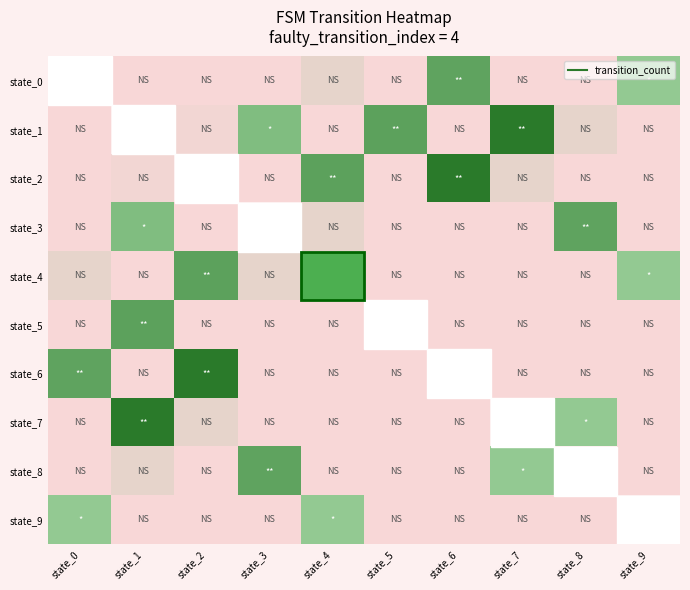

How many data points in state_9 are less than 47?

5